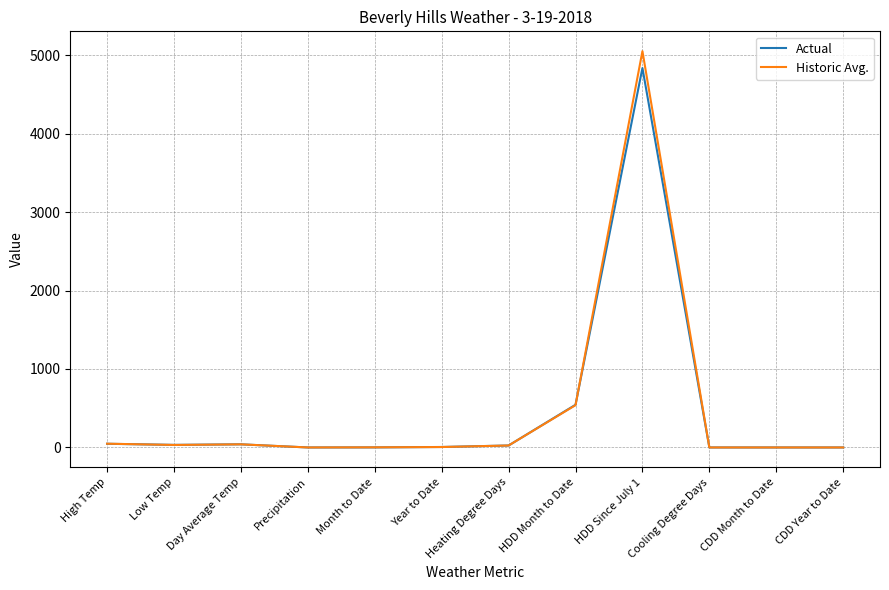

What position from the left is Year to Date?

6